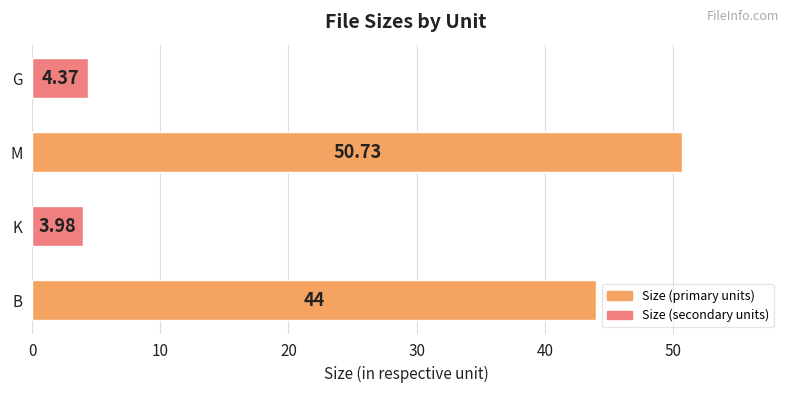

Which category has the lowest value across all series?

K